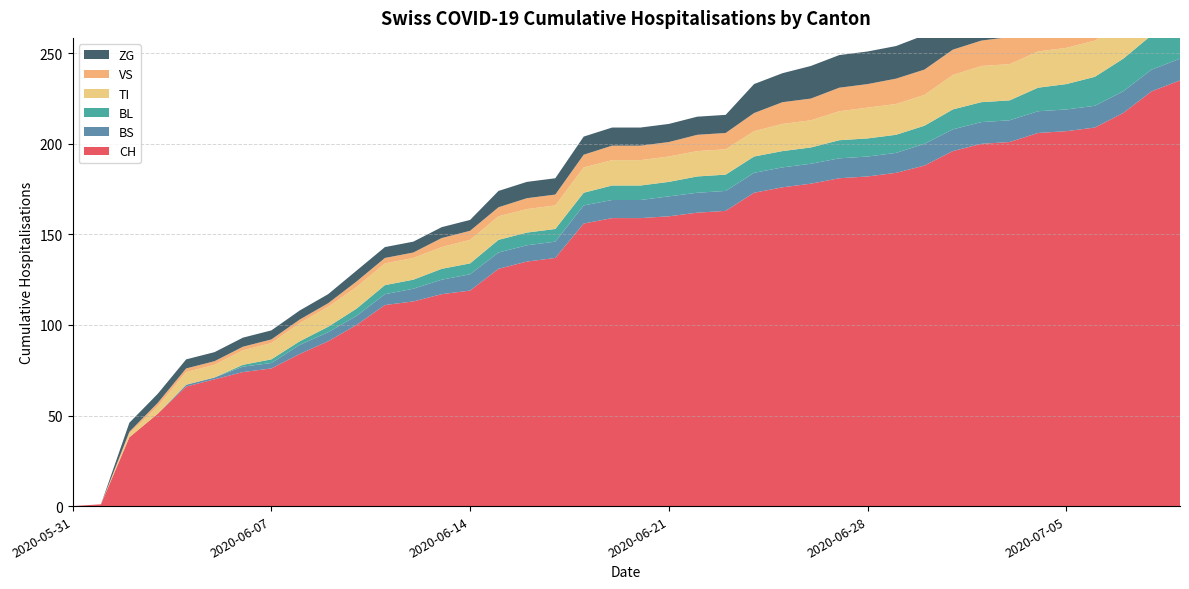

Reading left to right, list all the values displayed in this chart.

CH: 0	1	38	51	66	70	74	76	84	91	100	111	113	117	119	131	135	137	156	159	159	160	162	163	173	176	178	181	182	184	188	196	200	201	206	207	209	217	229	235
BS: 0	0	0	0	1	1	3	3	5	5	5	6	7	8	9	9	9	9	10	10	10	11	11	11	11	11	11	11	11	11	12	12	12	12	12	12	12	12	12	12
BL: 0	0	0	0	0	0	1	2	2	3	4	5	5	6	6	7	7	7	7	8	8	8	9	9	9	9	9	10	10	10	10	11	11	11	13	14	16	18	19	20
TI: 0	0	2	4	7	7	8	9	10	11	12	12	12	12	13	13	13	13	14	14	14	14	14	14	14	15	15	16	17	17	17	19	20	20	20	20	20	20	20	20
VS: 0	0	1	2	2	2	2	2	2	2	3	3	3	5	5	5	6	6	7	8	8	8	9	9	10	12	12	13	13	14	14	14	14	15	16	16	16	19	19	19
ZG: 0	0	5	5	5	5	5	5	5	5	6	6	6	6	6	9	9	9	10	10	10	10	10	10	16	16	18	18	18	18	19	22	22	22	24	24	24	26	29	31